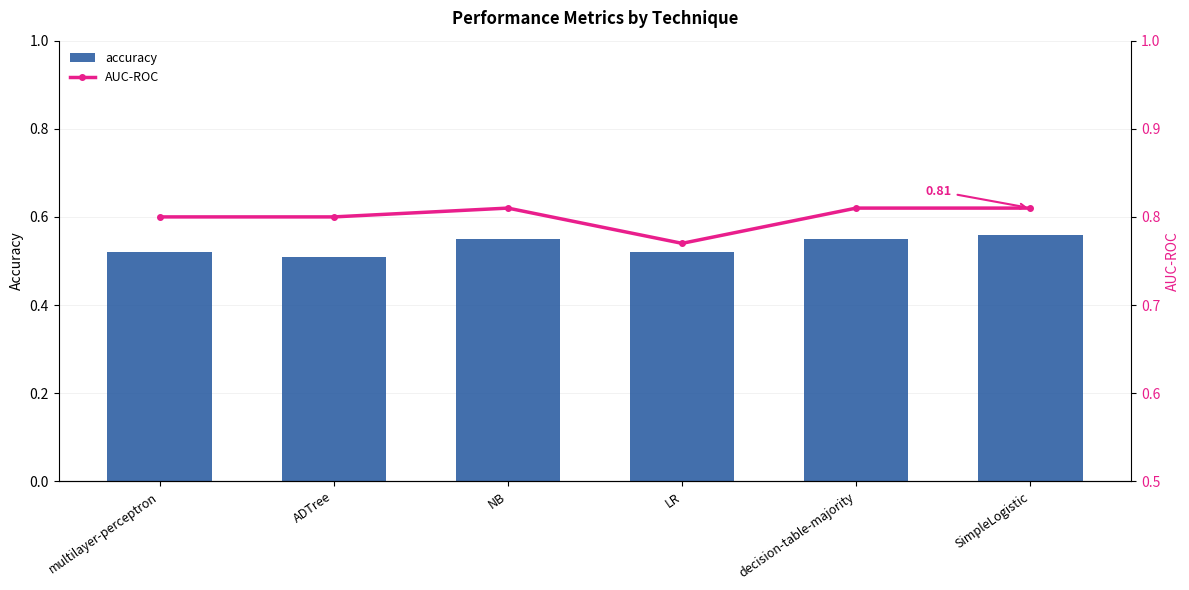

Is it true that AUC-ROC equals 1.3 at multilayer-perceptron?

False